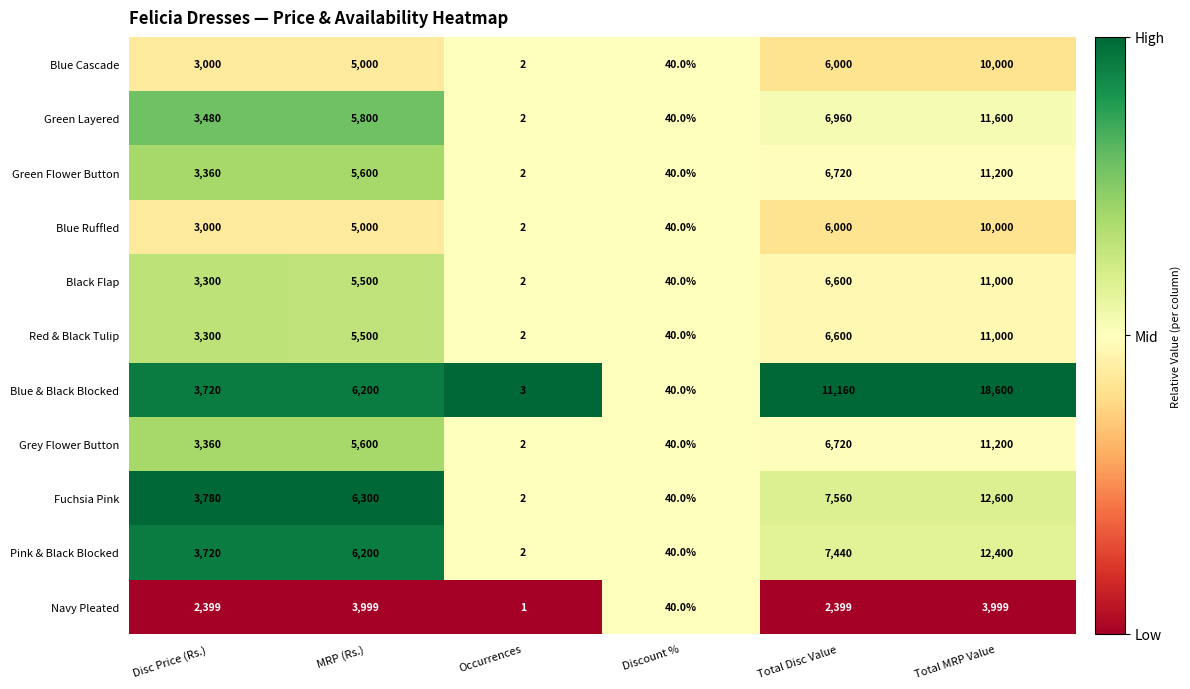

What is the difference between the maximum and minimum values in the Navy Pleated series?

3998